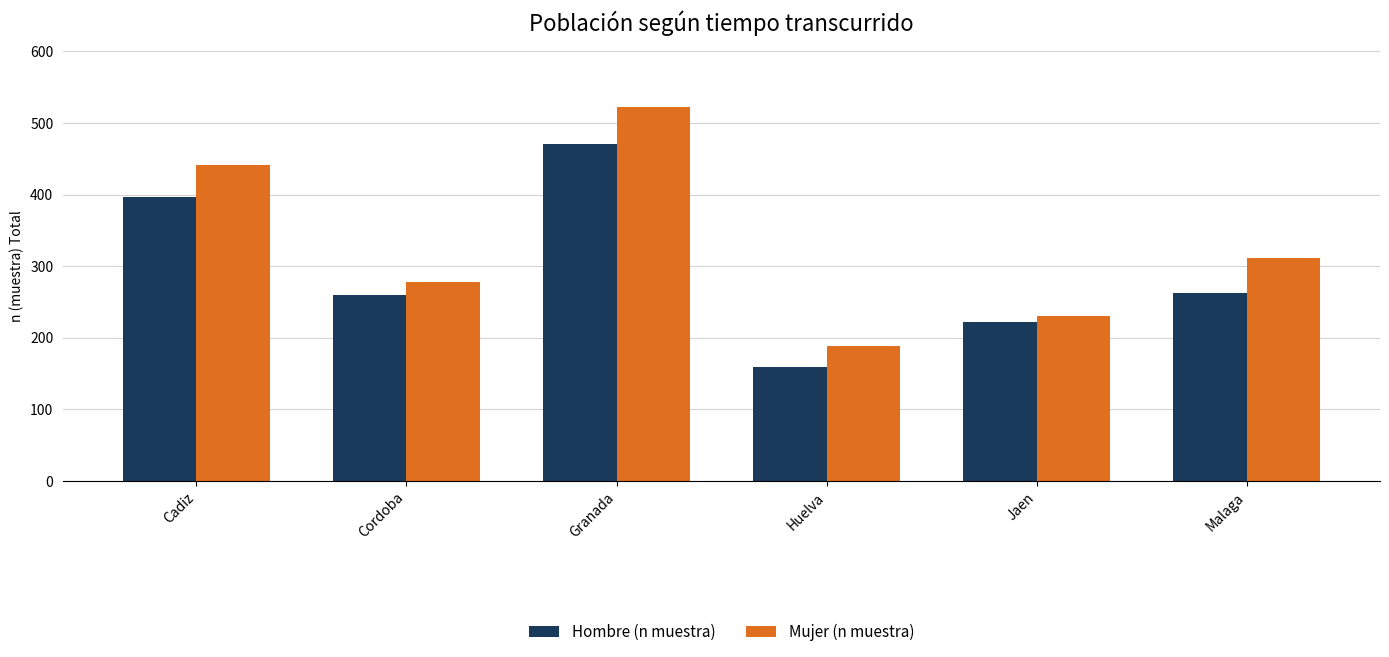

How many data points in Hombre (n muestra) are less than 263?

3